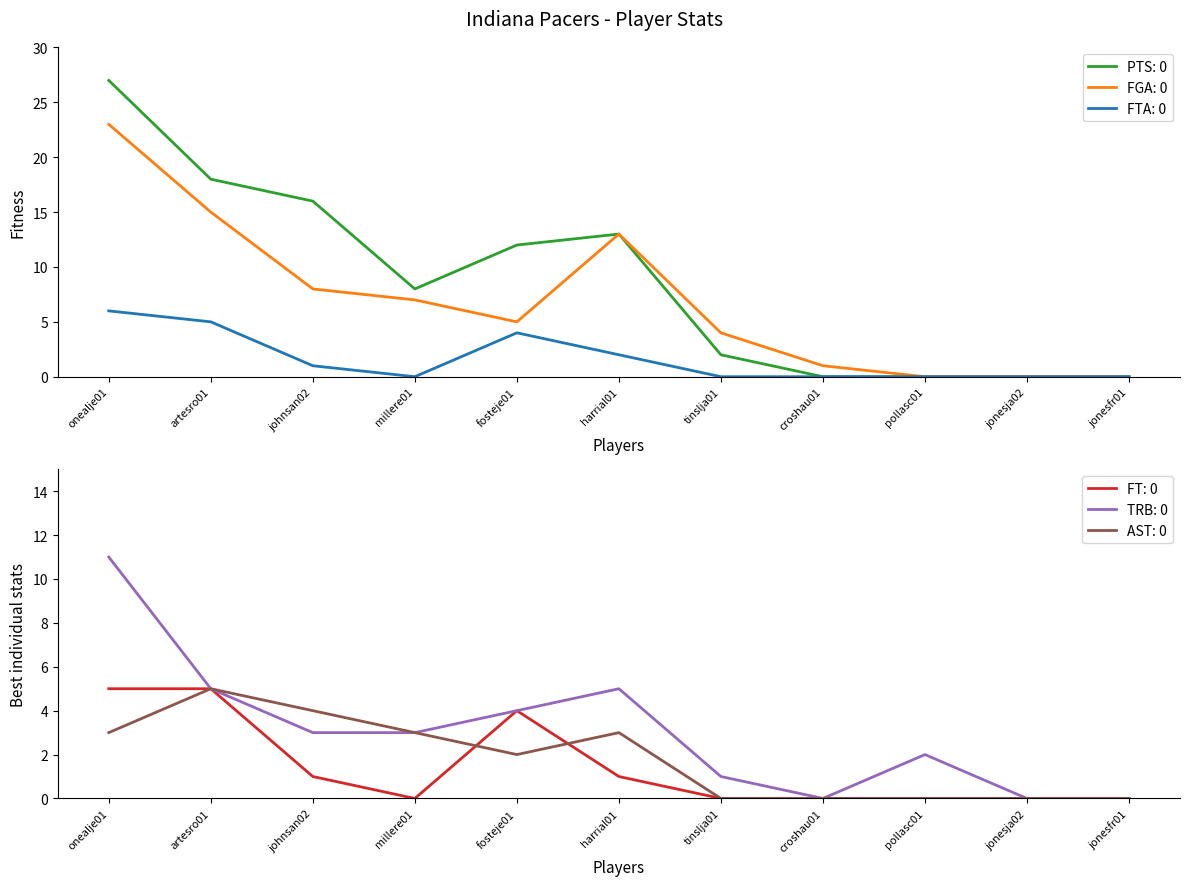

What is the total value across all series at artesro01?

53